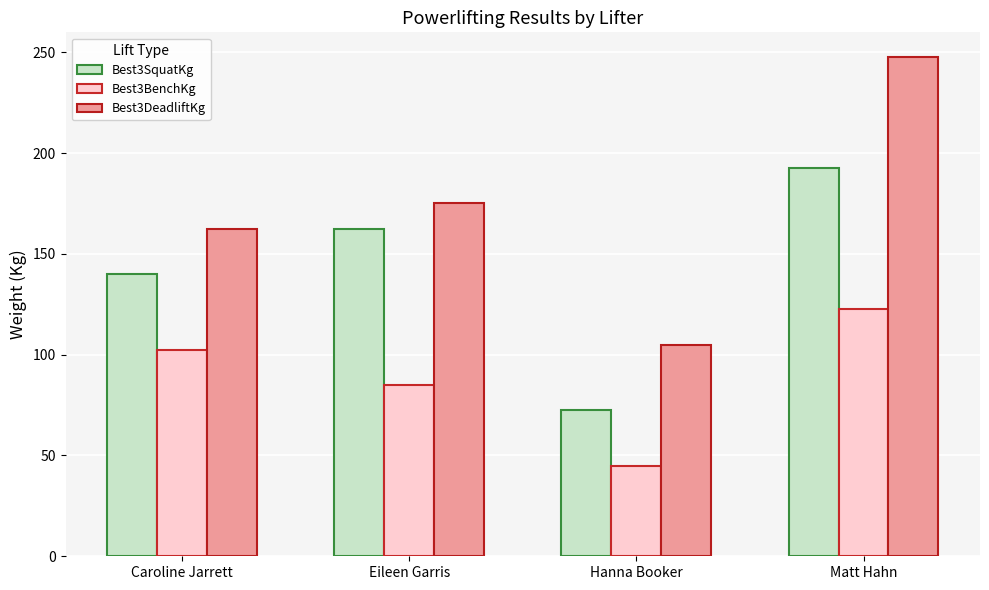

What is the difference between the maximum and minimum values in the Best3DeadliftKg series?

142.5